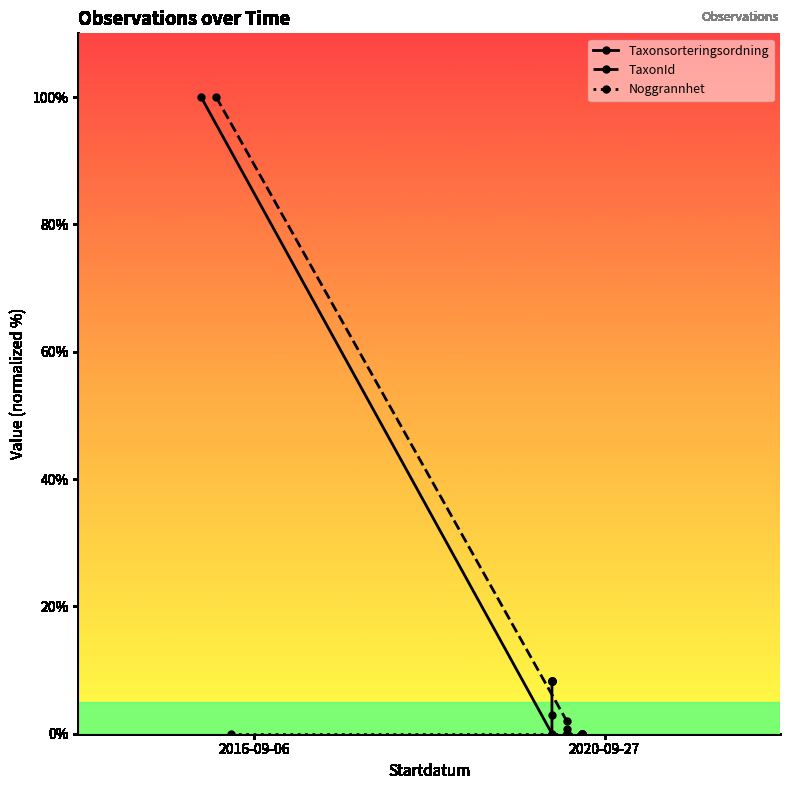

True or false: Noggrannhet and Taxonsorteringsordning cross at least once.

False